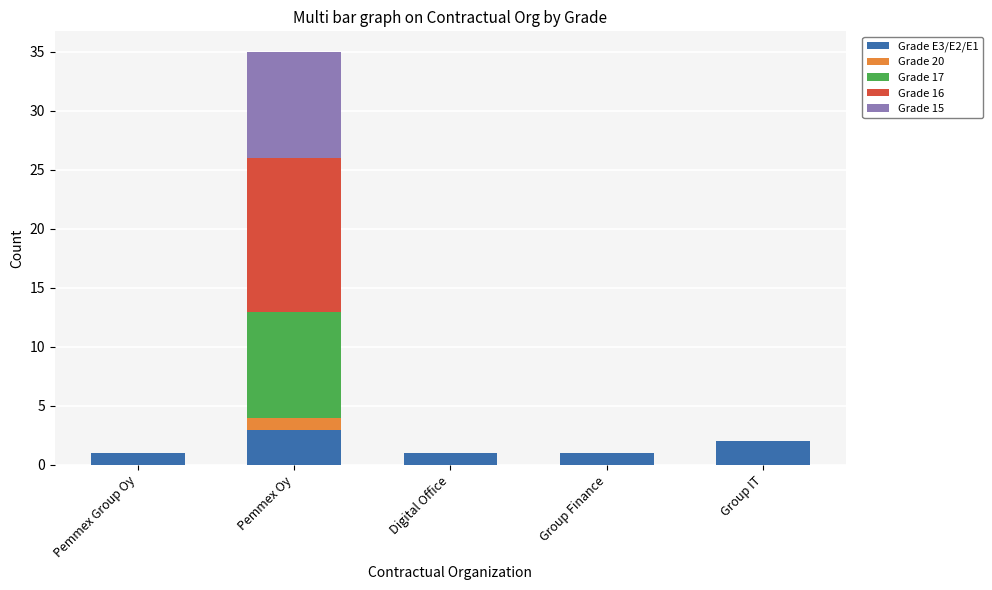

How many data points does each series have?

5